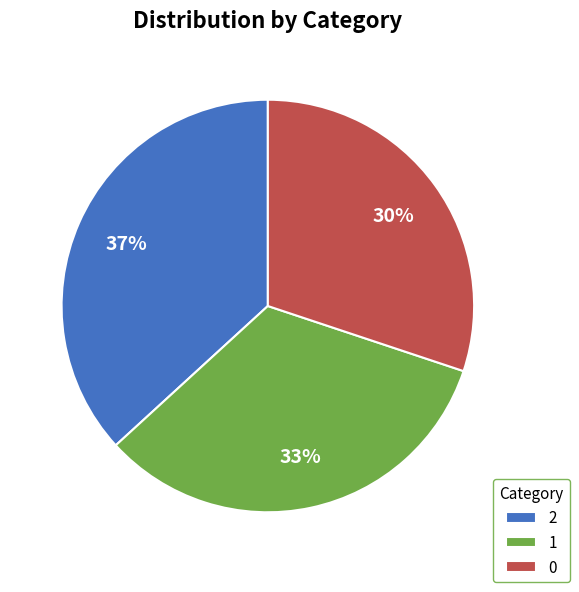

Does any single category account for the majority?

No